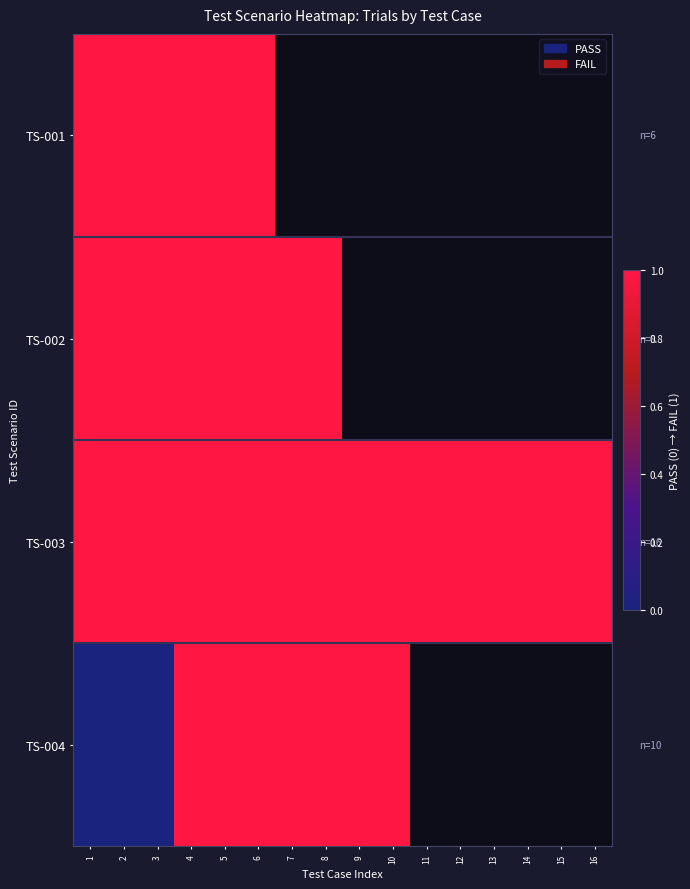

What is the maximum value shown in the chart?

1.0